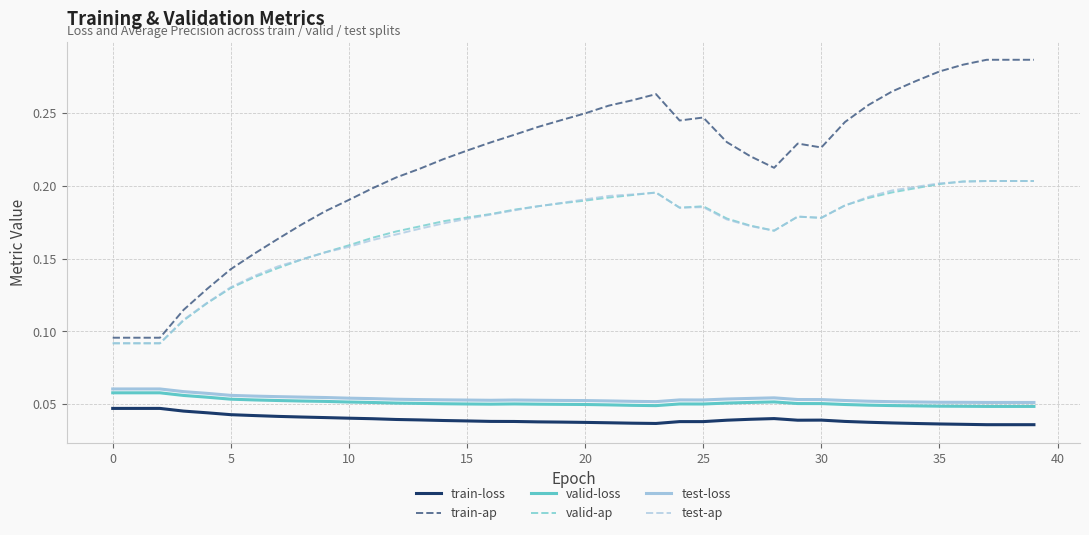

Which series has the widest spread of values?

train-ap